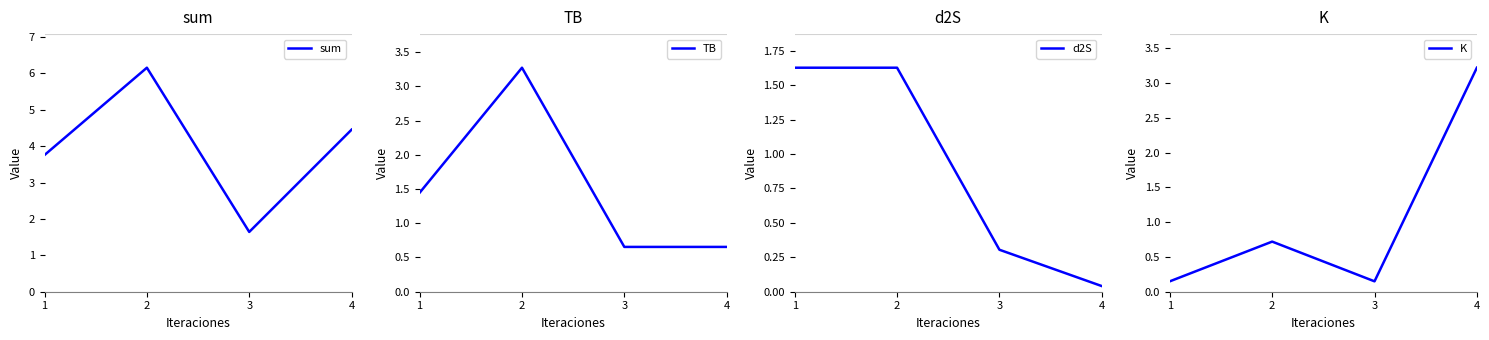

How many data points in d2S are above 1?

2